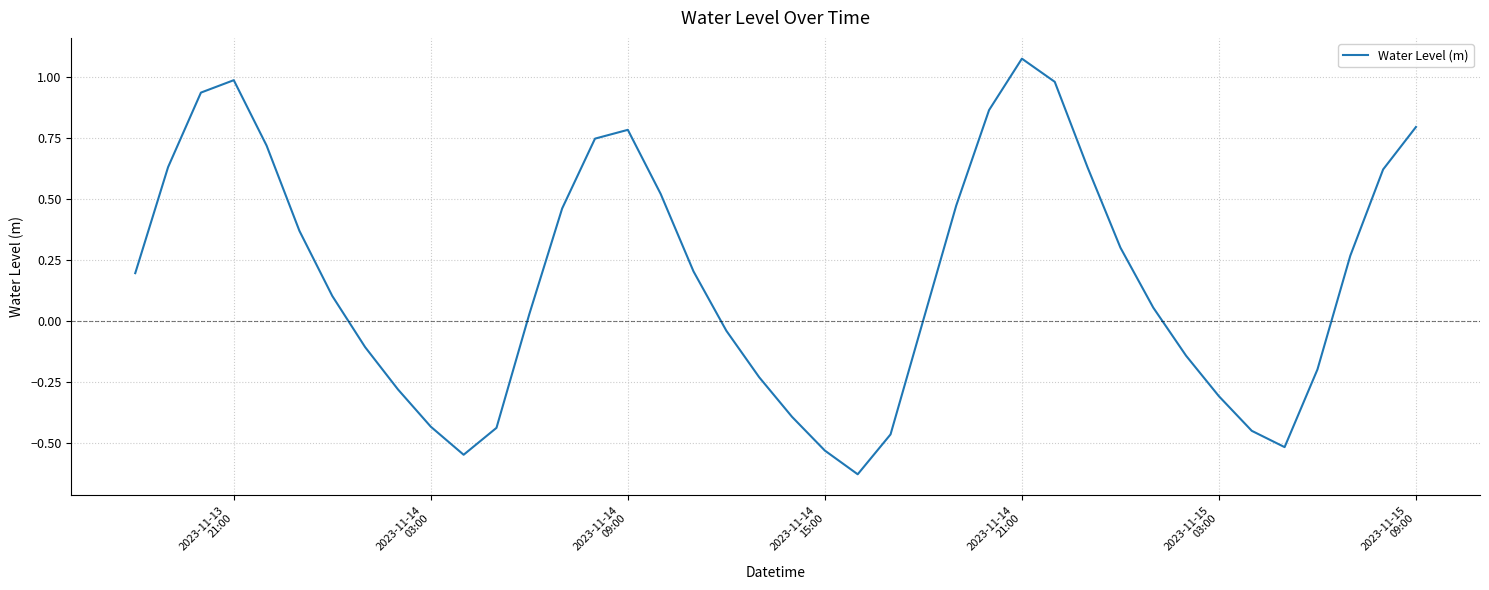

How many lines are shown in the chart?

1